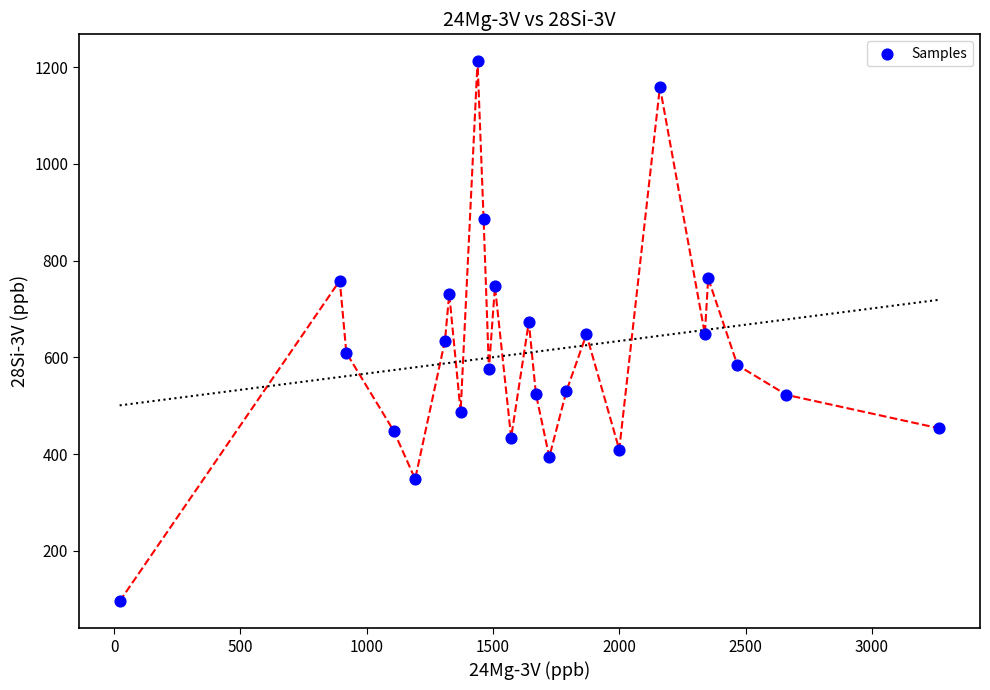

What is the range of X values (max minus min)?

3243.9